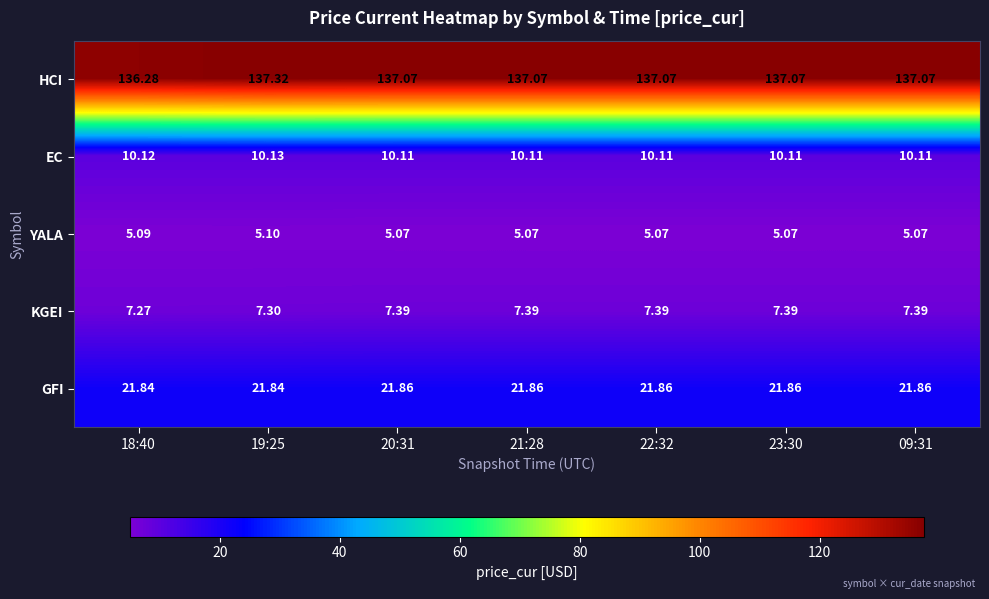

Which series has the largest total across all categories?

HCI